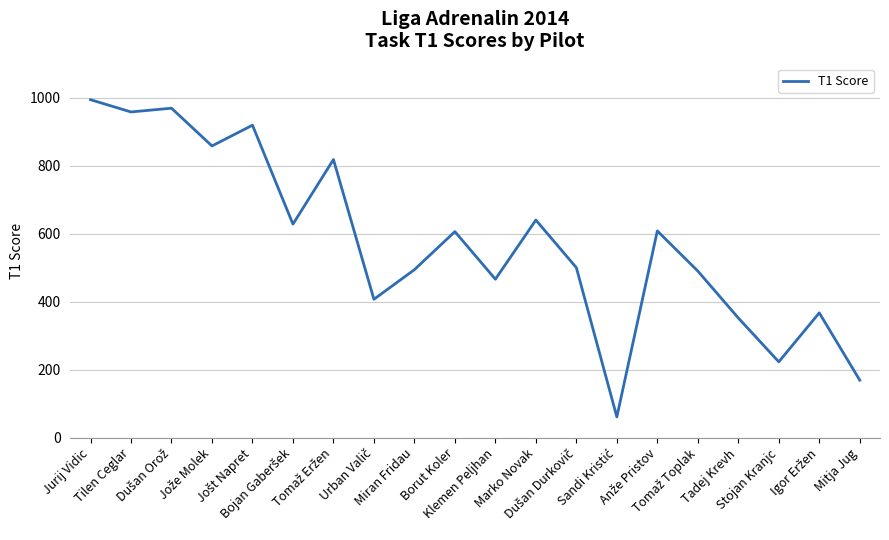

What is the maximum value shown in the chart?

994